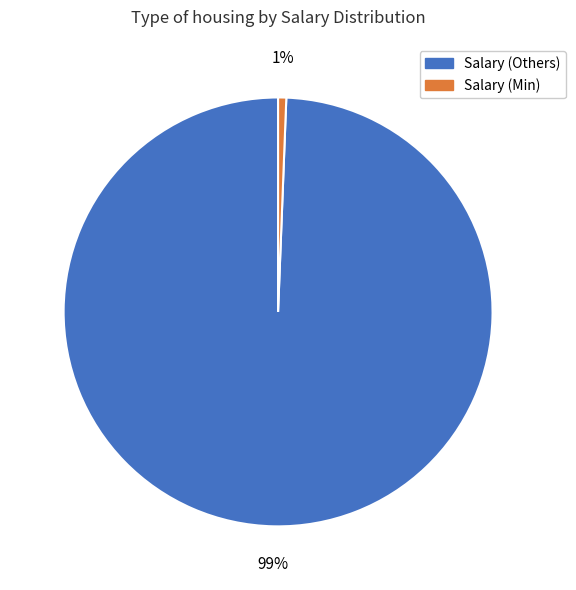

Rank the categories by value from highest to lowest.

Salary (Others), Salary (Min)